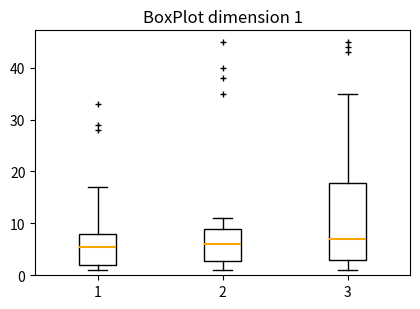

Which box is the tallest, from its lower edge to its upper edge?

3